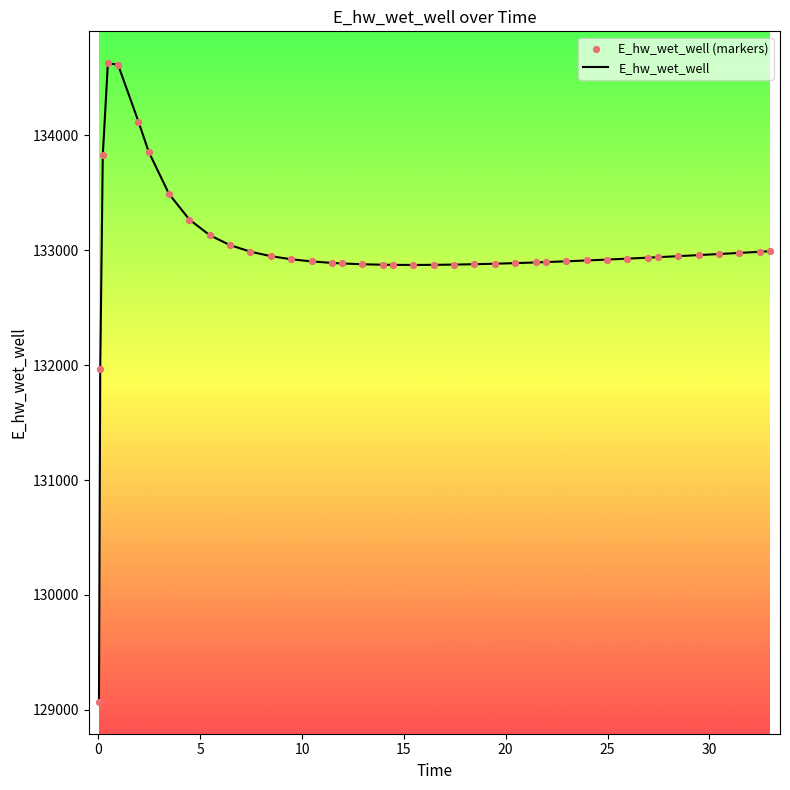

What is the difference between the maximum and minimum values?

5557.7